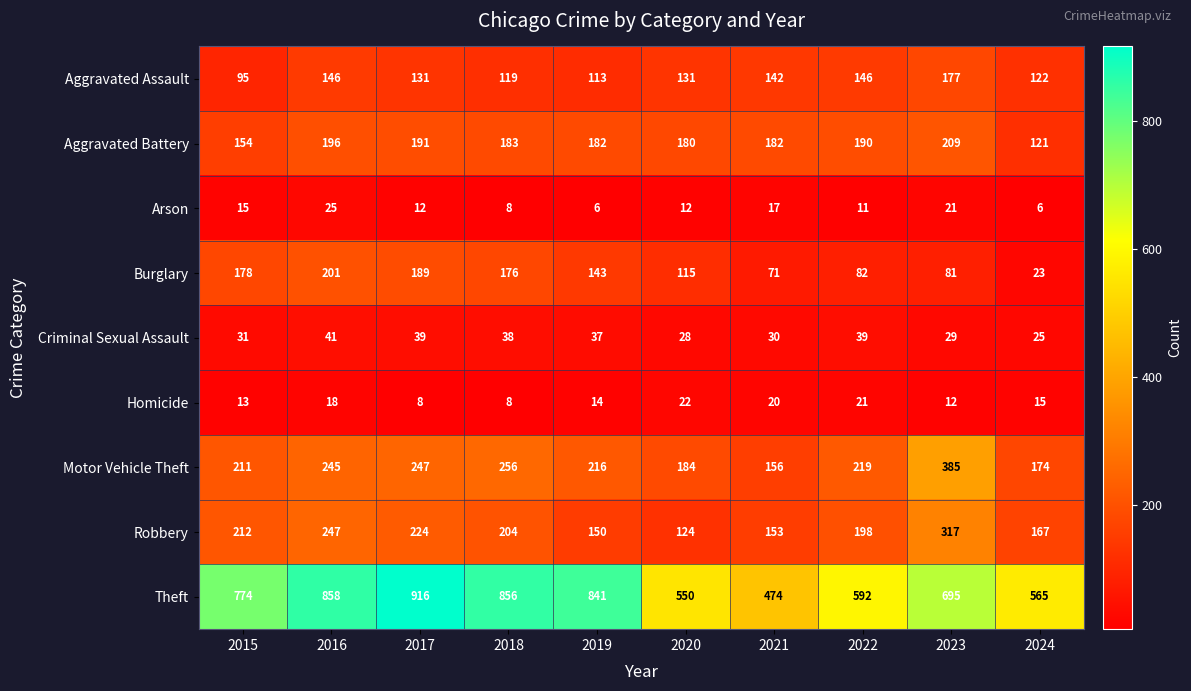

What is the highest value of the Robbery series?

317